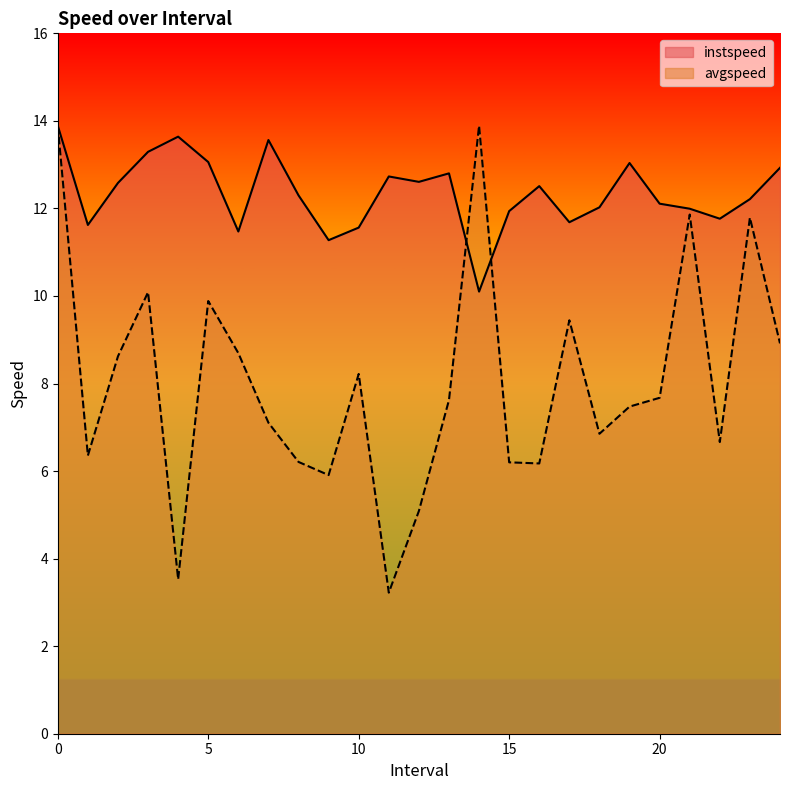

Where is the first local minimum for instspeed?

1